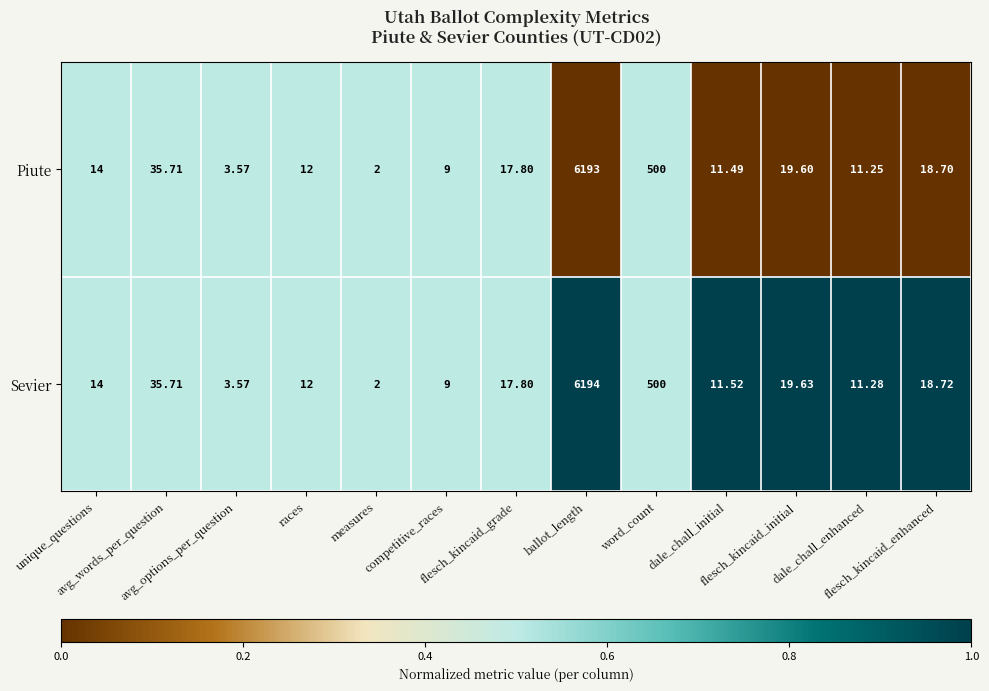

Rank the series by their average value, from lowest to highest.

Piute, Sevier